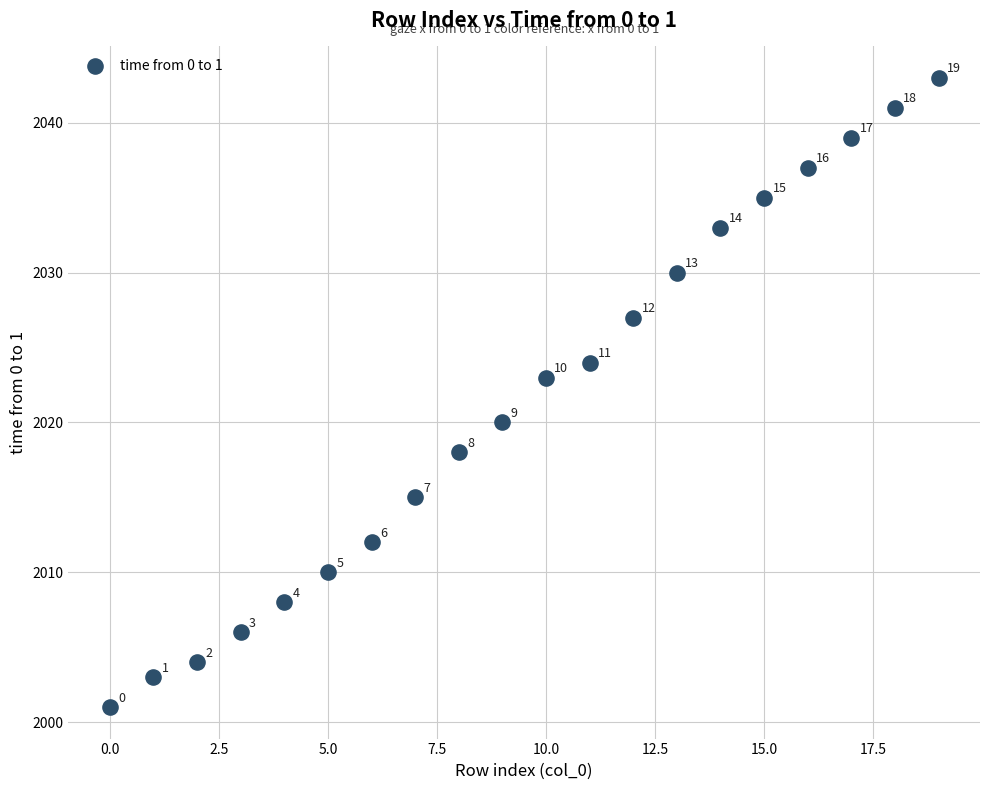

What Y value in the scatter plot is closest to 2022?

2023